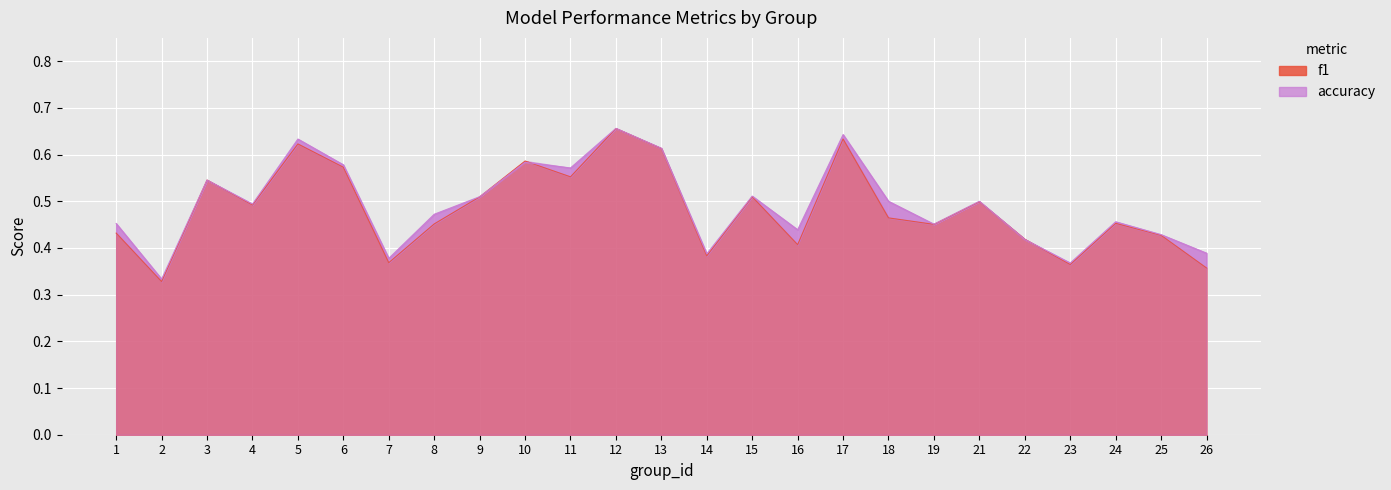

In f1, how many points are lower than both neighbors (excluding endpoints)?

8